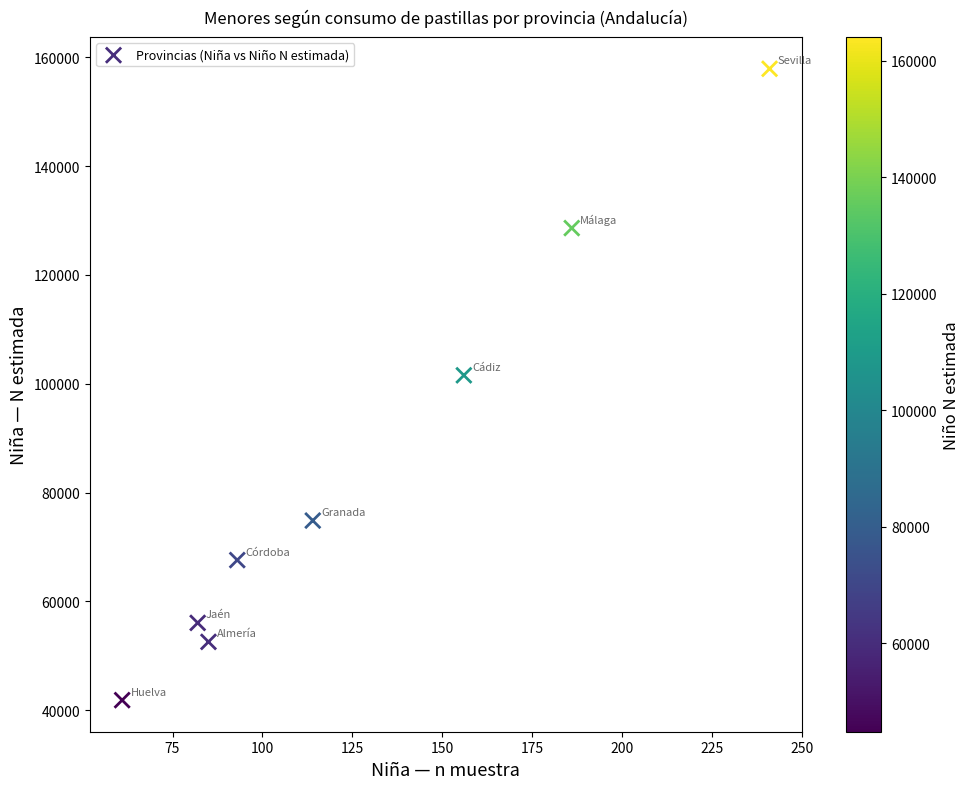

What is the range of X values (max minus min)?

180